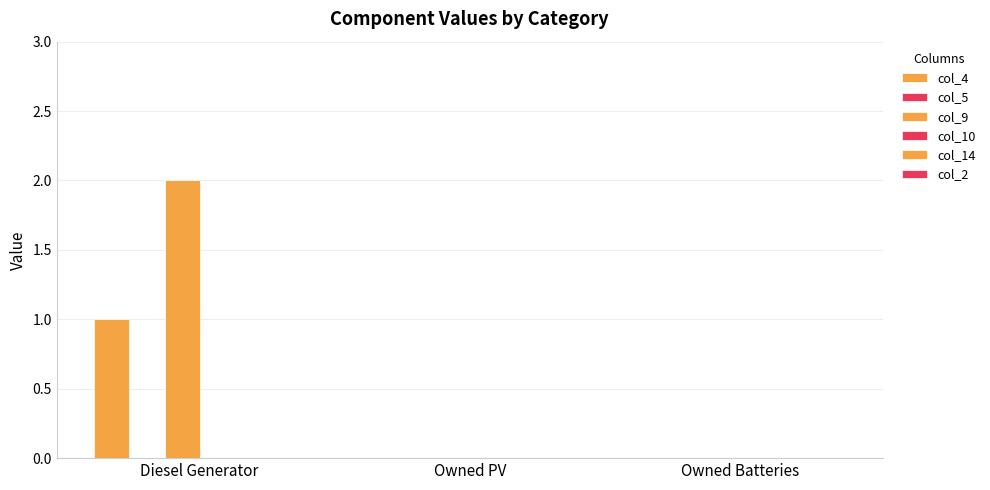

List the labels in order of col_4 value, largest first.

Diesel Generator, Owned PV, Owned Batteries